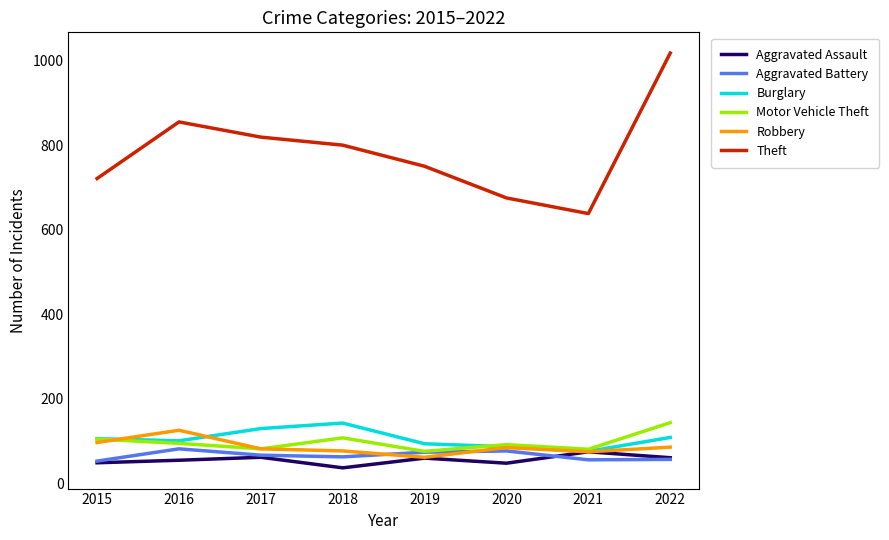

Is it true that Aggravated Assault equals 88 at 2016?

False